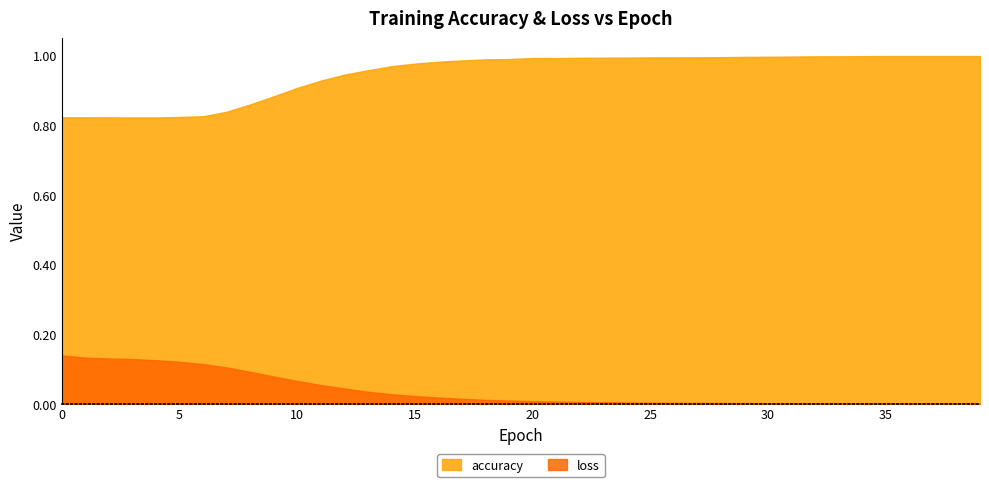

Which series has the widest spread of values?

accuracy